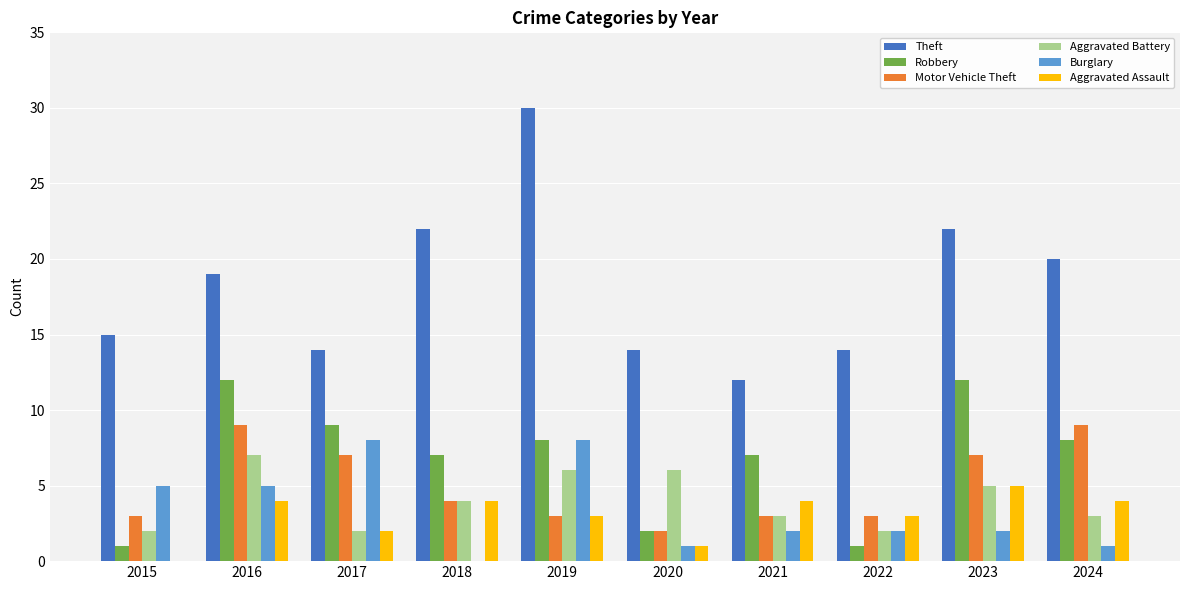

Are the bars grouped side by side (vs. stacked)?

Yes